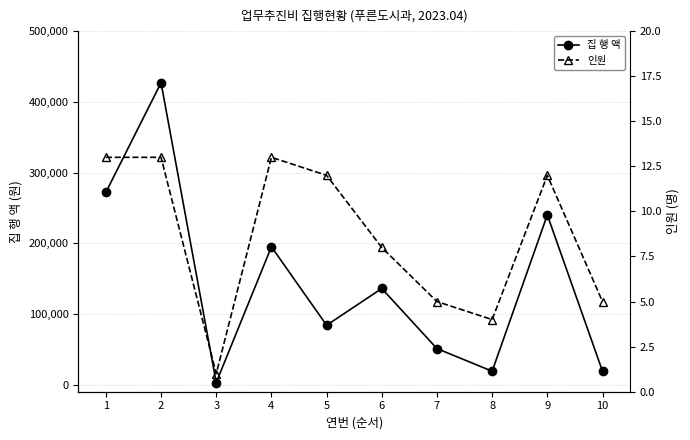

What is the total value across all series at 1?

272013